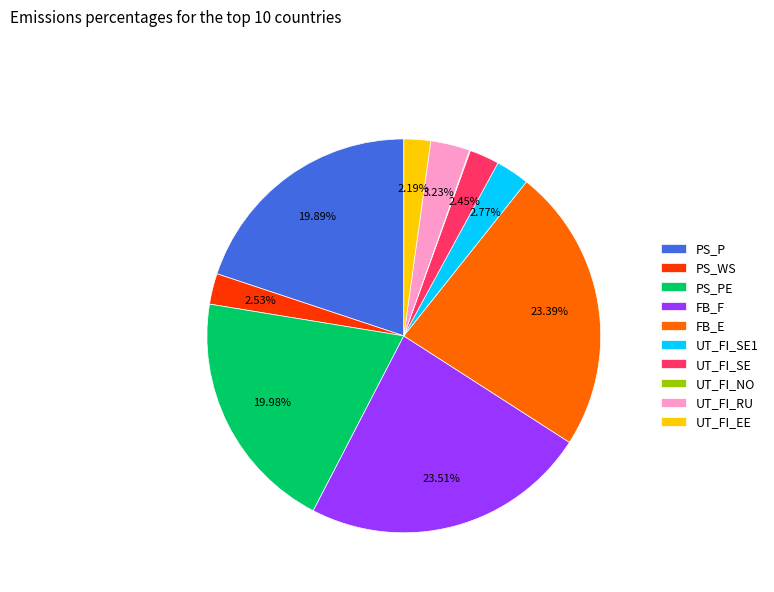

Does PS_P represent more than half of the total?

No